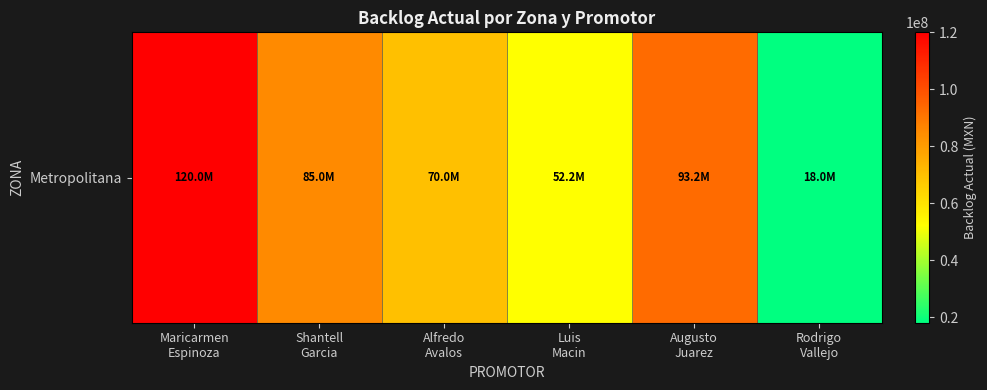

What is the difference between the maximum and minimum values?

102000000.0